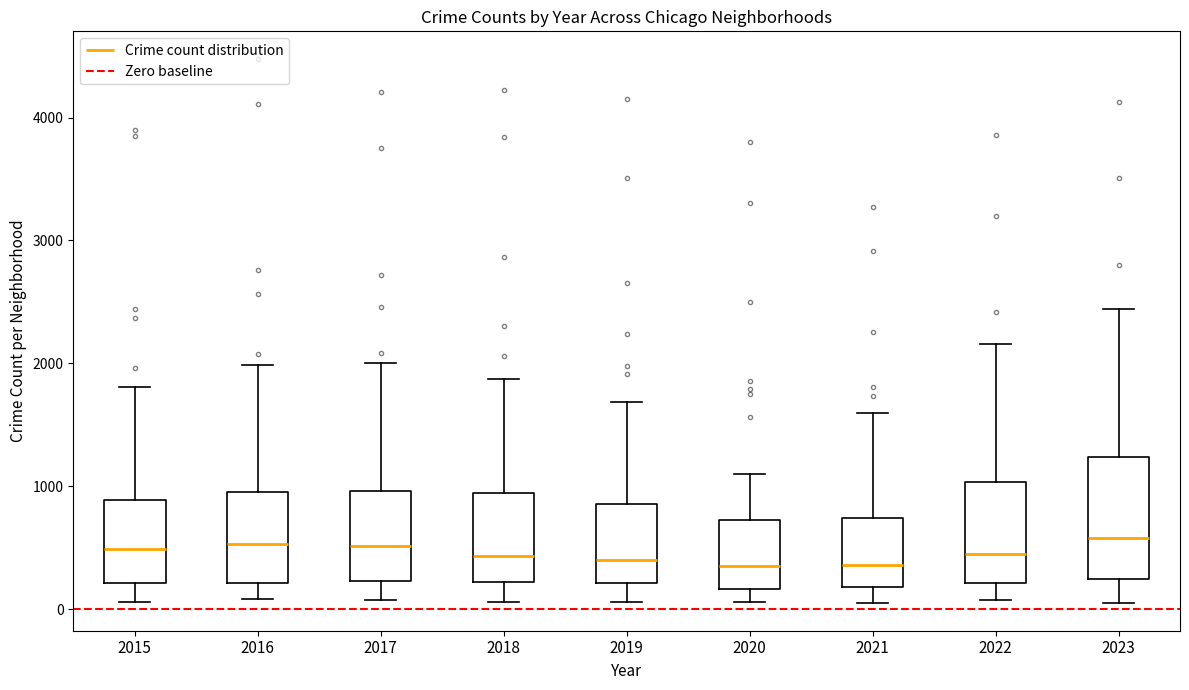

Comparing the boxes themselves (not the whiskers), which one is the tallest?

2023